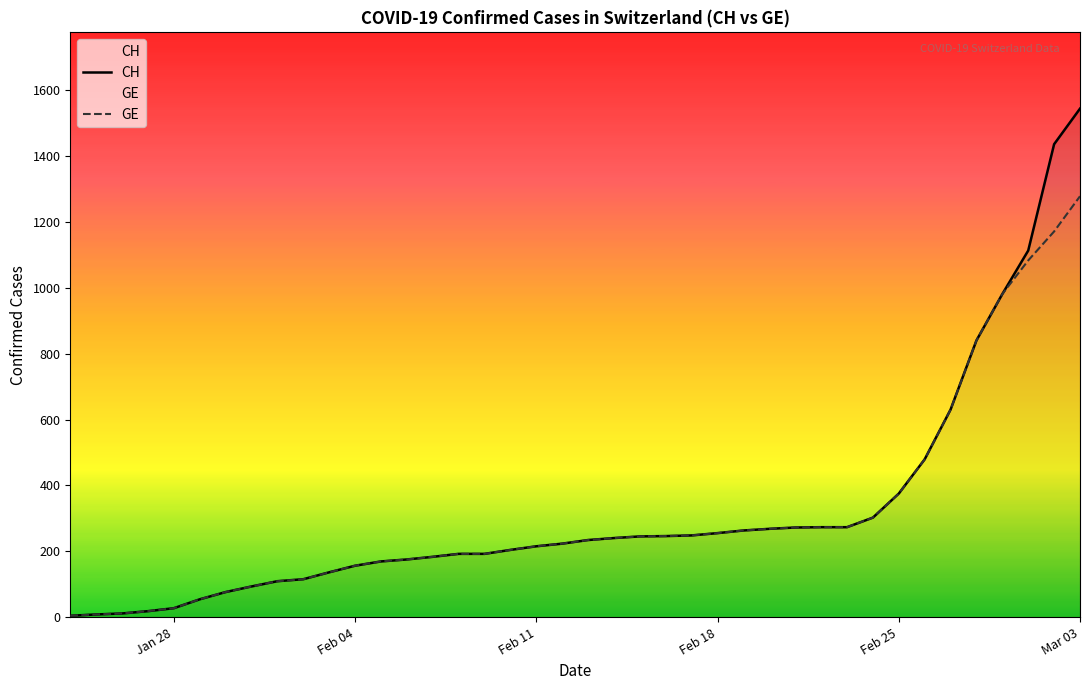

Rank the series by their maximum value, from highest to lowest.

CH, GE